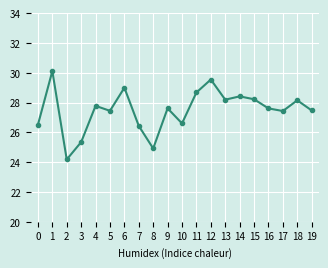

What is the value of the 18th point from the left?

27.4